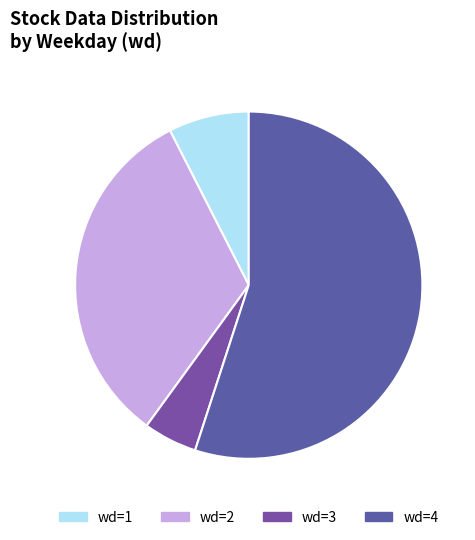

Count the number of slices in the pie.

4